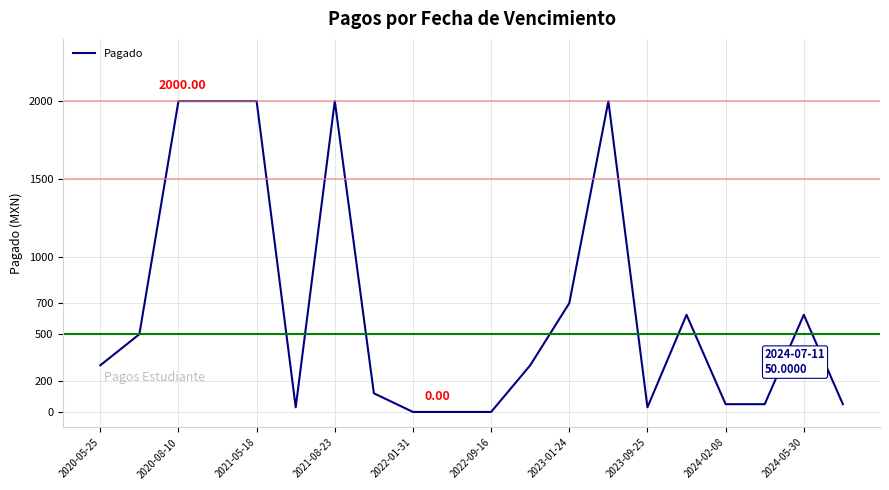

What is the difference between the maximum and minimum values?

2000